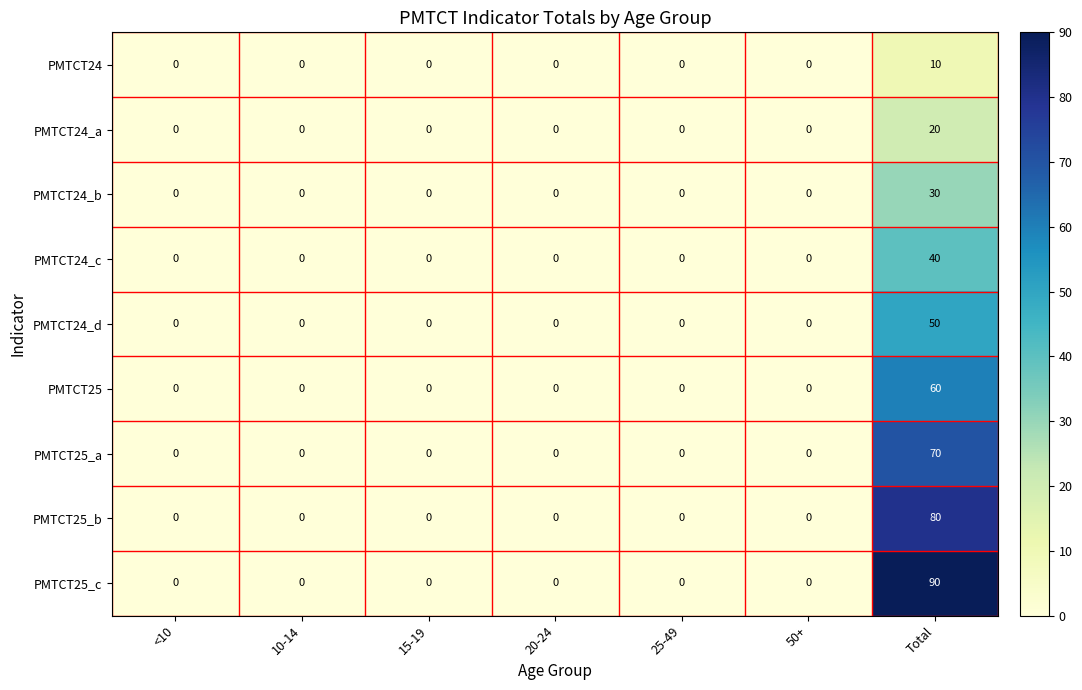

List the series in order of their peak value, lowest first.

PMTCT24, PMTCT24_a, PMTCT24_b, PMTCT24_c, PMTCT24_d, PMTCT25, PMTCT25_a, PMTCT25_b, PMTCT25_c